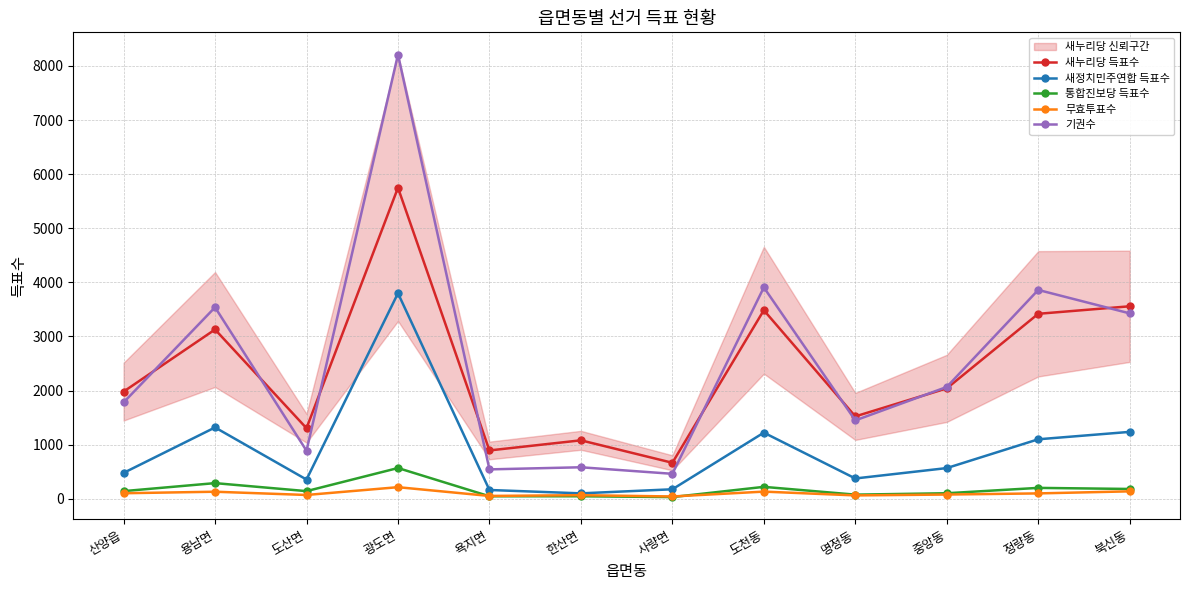

True or false: 기권수 and 무효투표수 intersect in this chart.

False